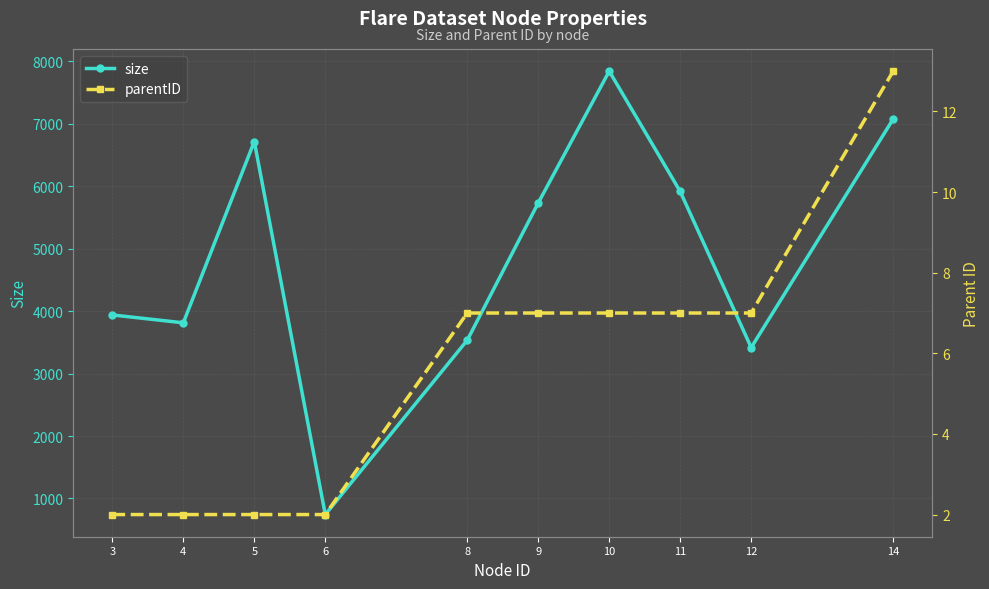

Reading left to right, transcribe all the data shown in this chart.

size: 3=3938	4=3812	5=6714	6=743	8=3534	9=5731	10=7840	11=5914	12=3416	14=7074
parentID: 3=2	4=2	5=2	6=2	8=7	9=7	10=7	11=7	12=7	14=13